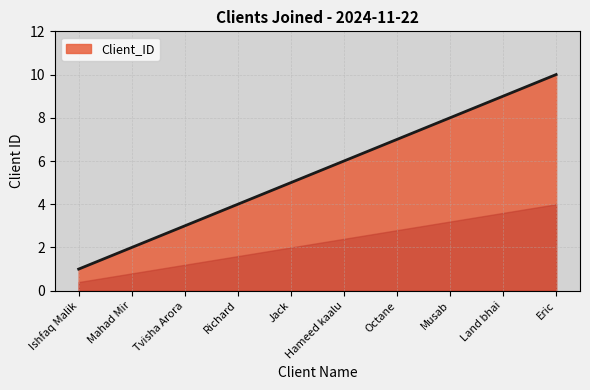

What position from the right is Octane?

4